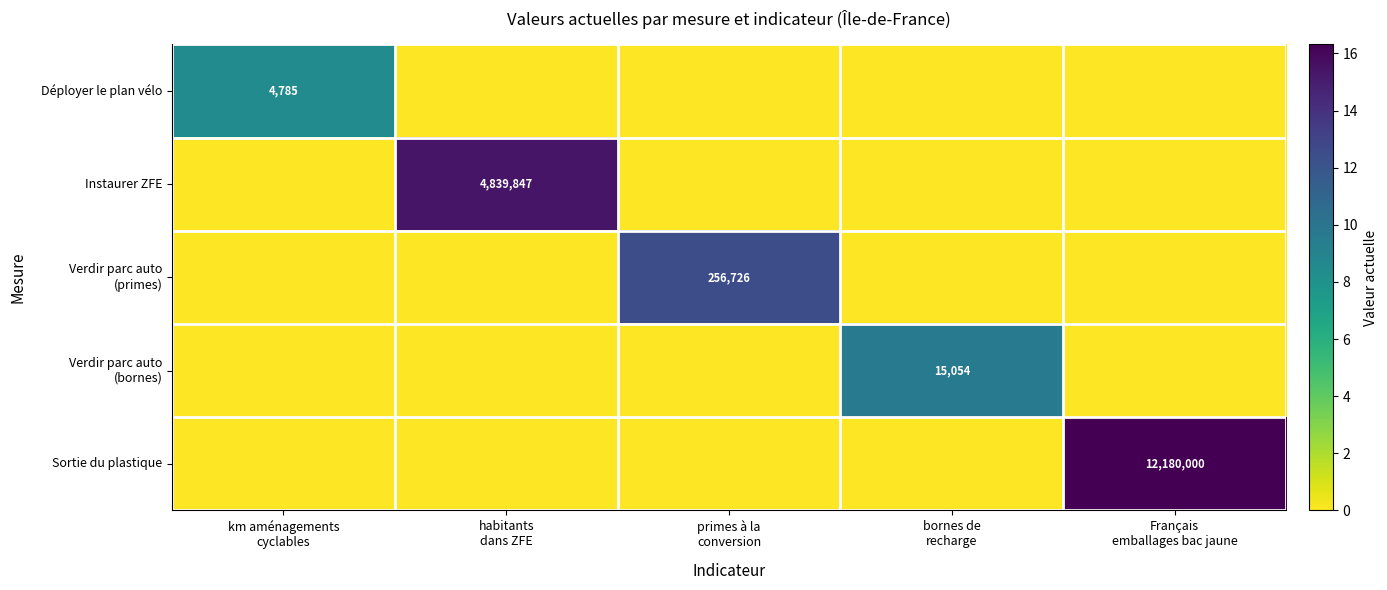

What is the total value across all series at Français
emballages bac jaune?

16.3